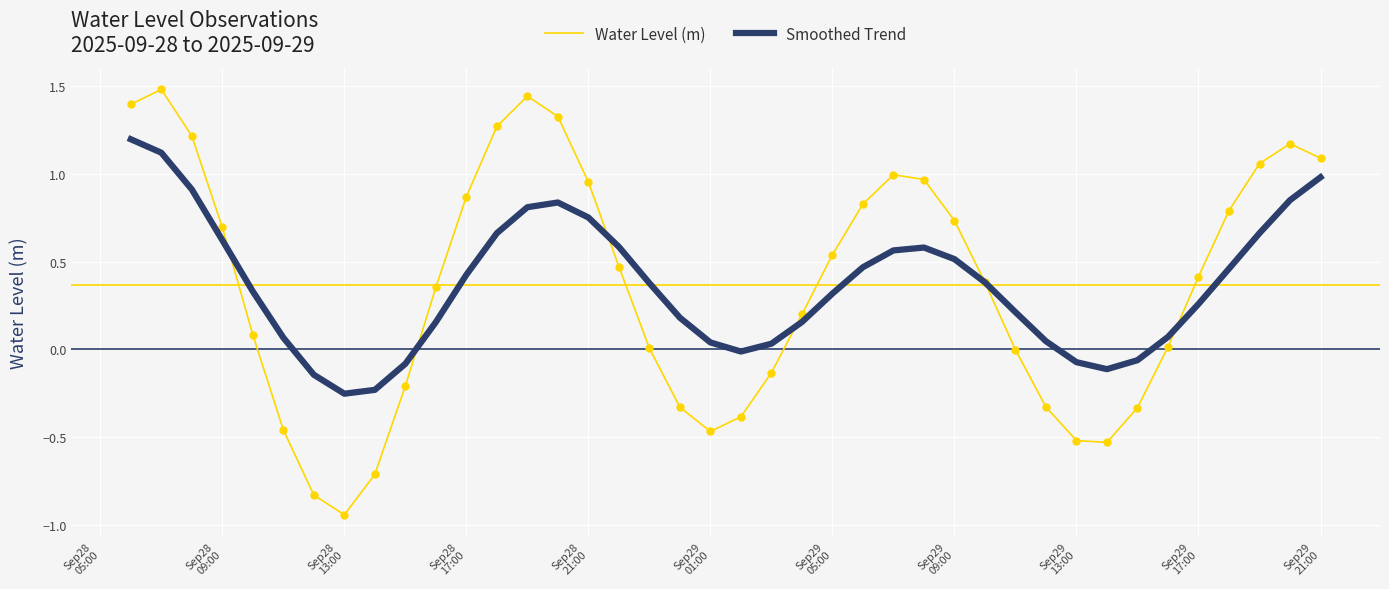

What is the maximum value for Smoothed Trend?

1.2